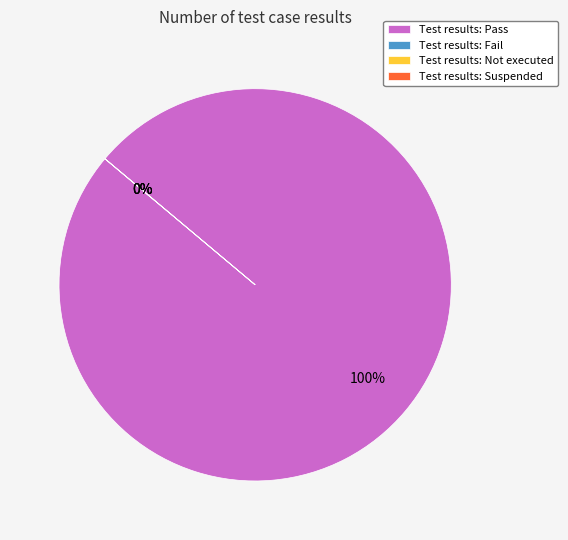

Rank the categories by value from lowest to highest.

Fail, Not executed, Suspended, Pass